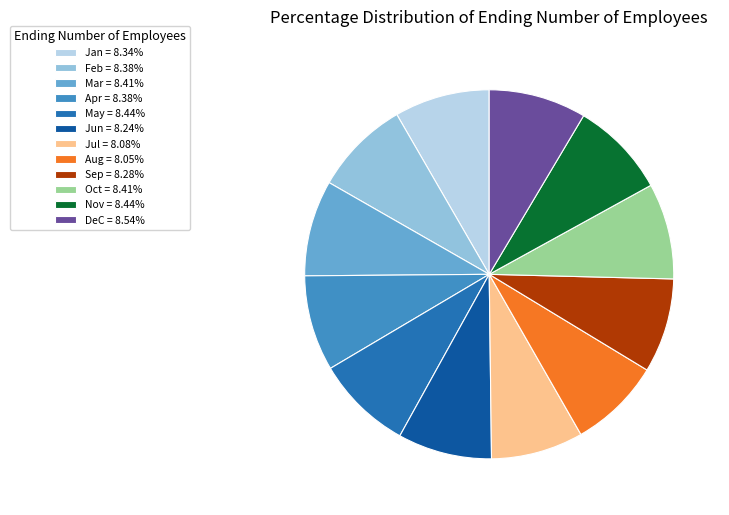

Is there any slice that represents more than half of the pie?

No